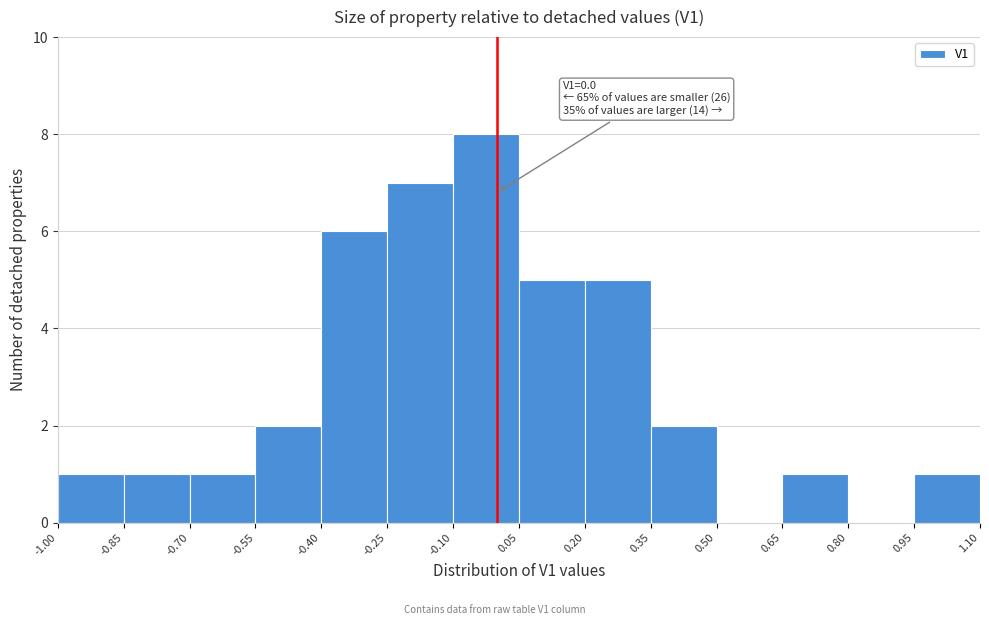

Over which range of the x-axis is the bar tallest?

-0.10 to 0.05